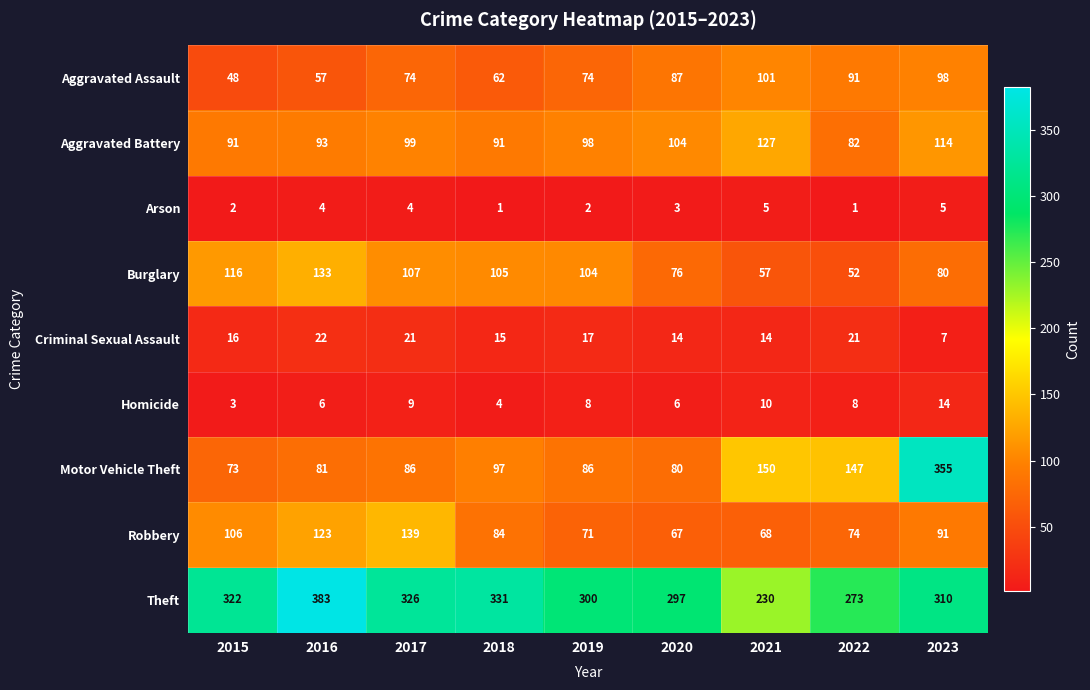

Which series has the largest total across all categories?

Theft